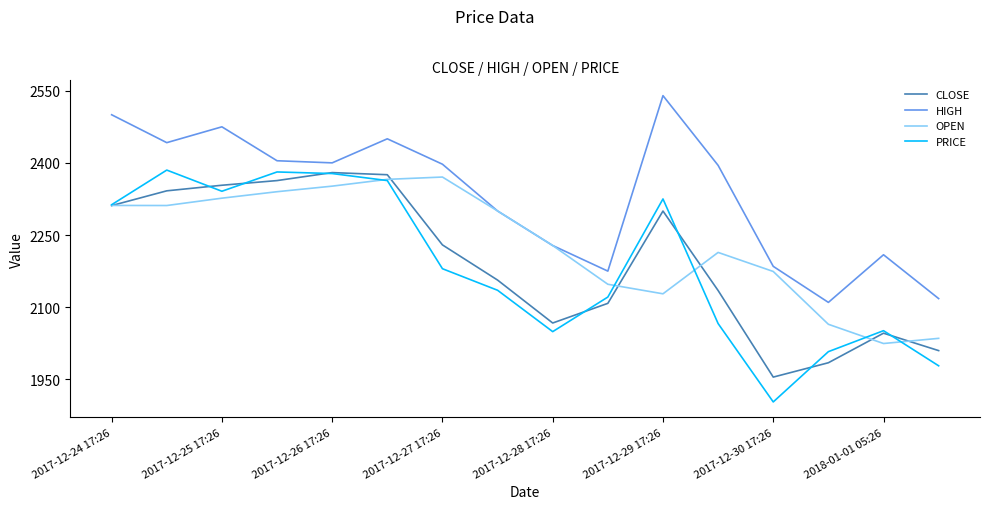

What is the lowest value of the OPEN series?

2024.5